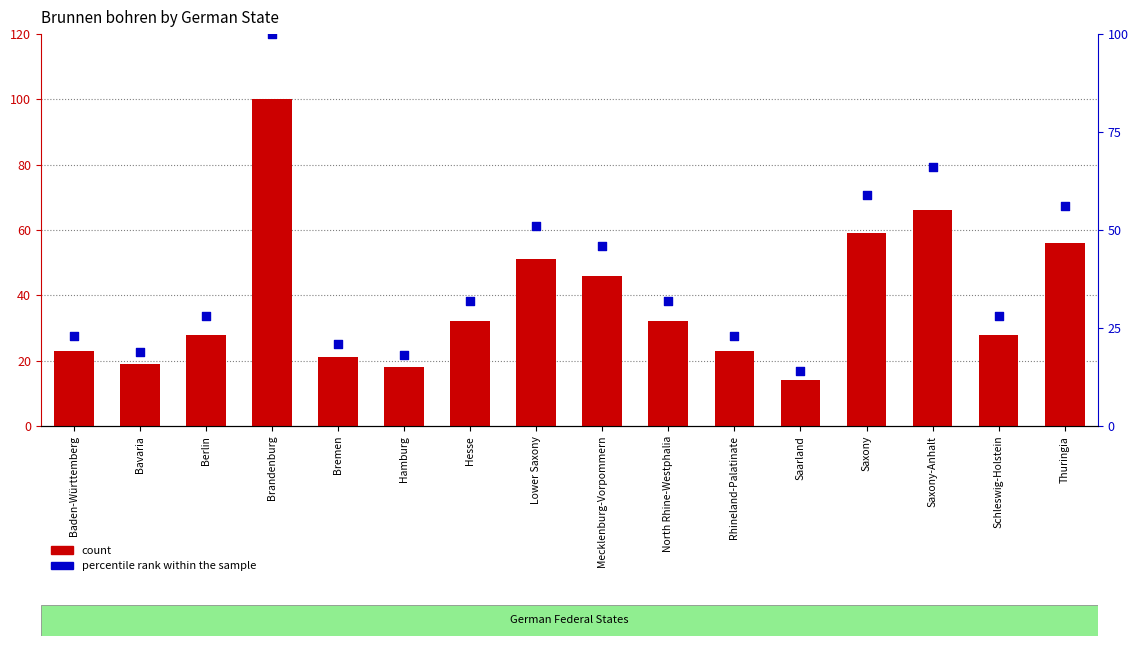

What is the total value across all series at Brandenburg?

200